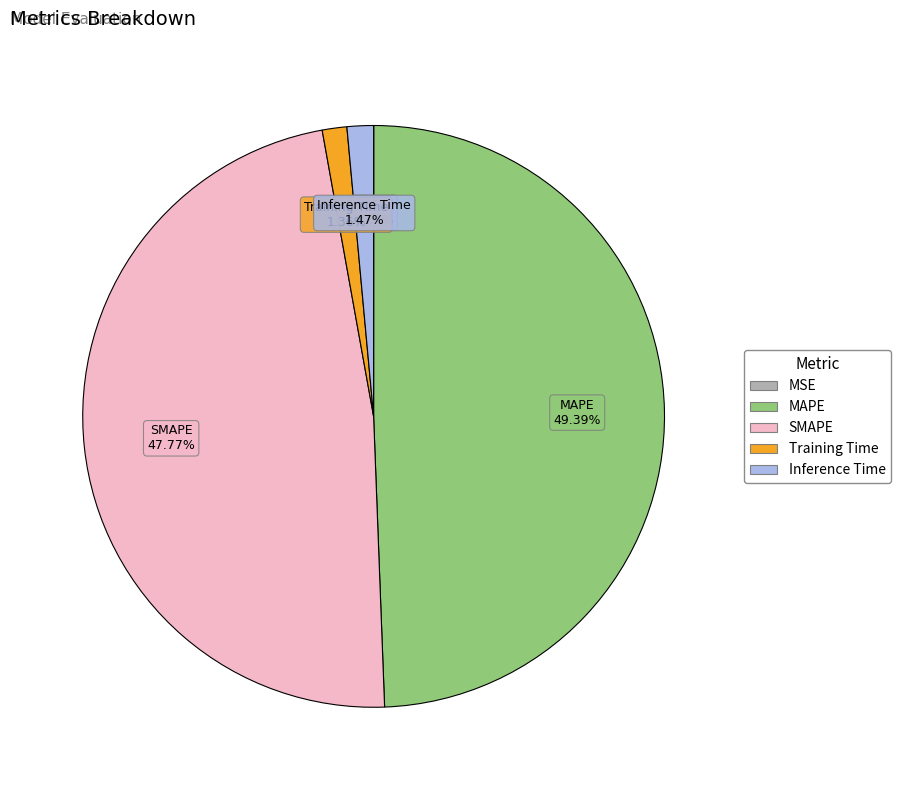

To the nearest percent, what percentage of the pie is Inference Time?

1%